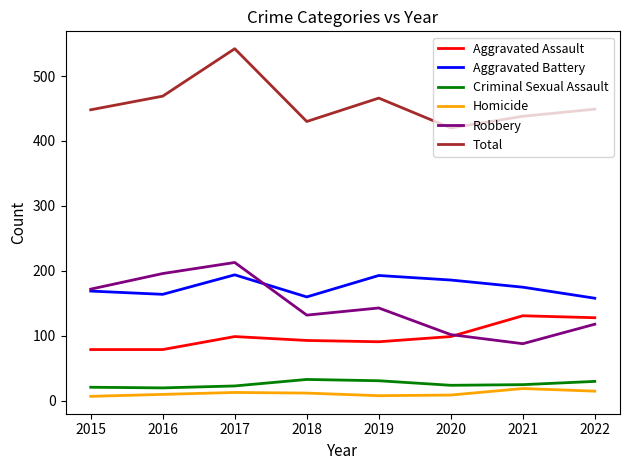

What is the difference between the Criminal Sexual Assault values at 2015 and 2017?

2